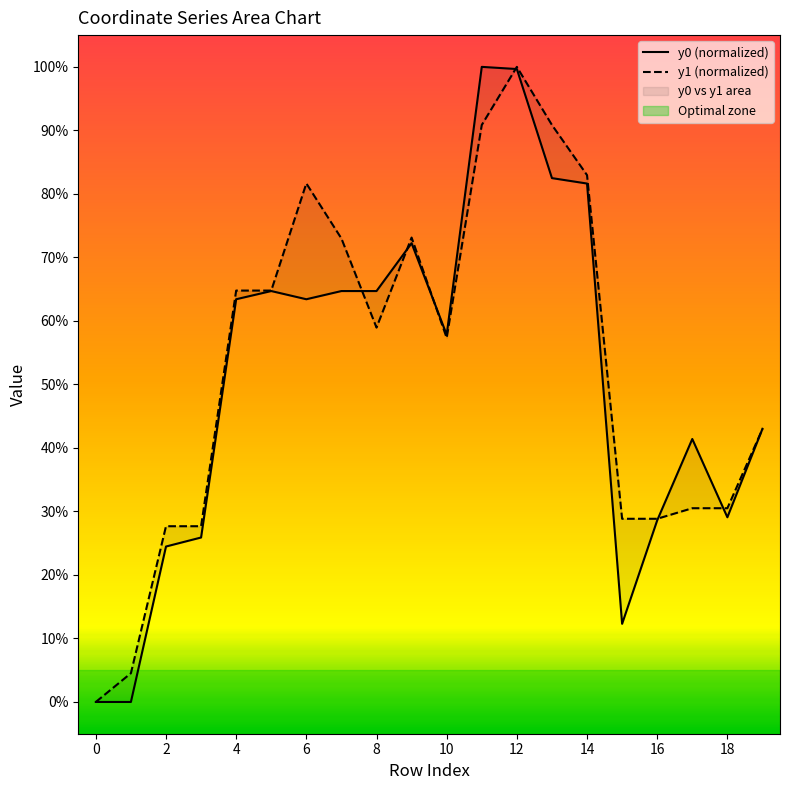

In y1, how many points are lower than both neighbors (excluding endpoints)?

2